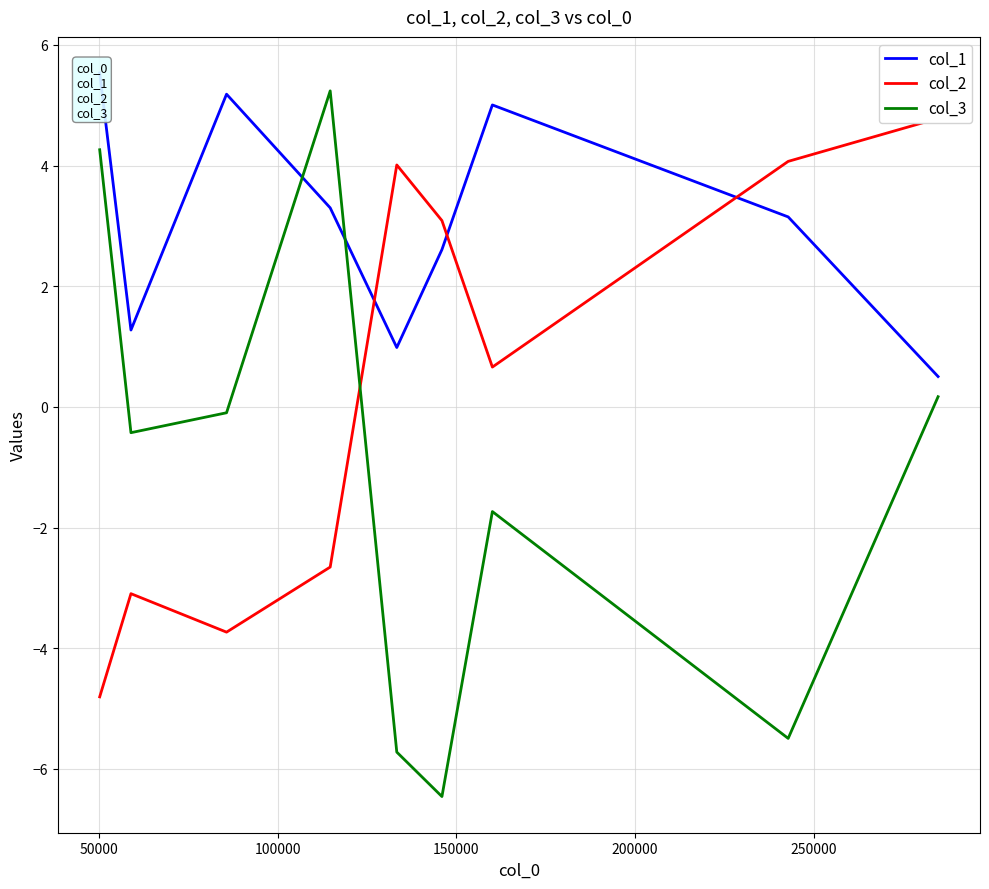

What is the minimum value for col_3?

-6.5